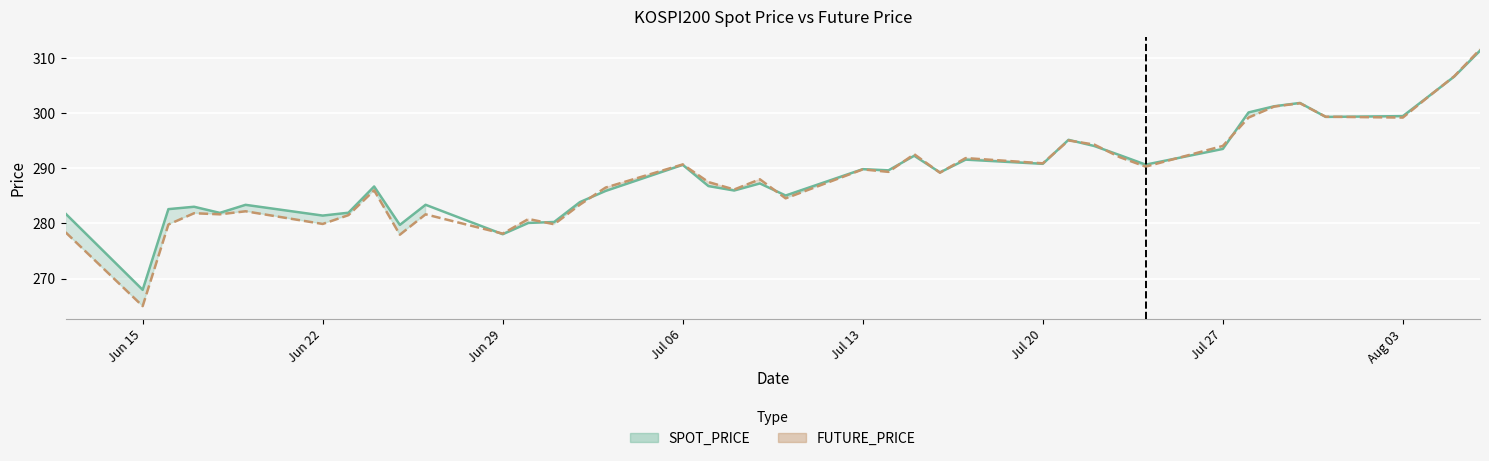

In FUTURE_PRICE line, how many points are lower than both neighbors (excluding endpoints)?

13